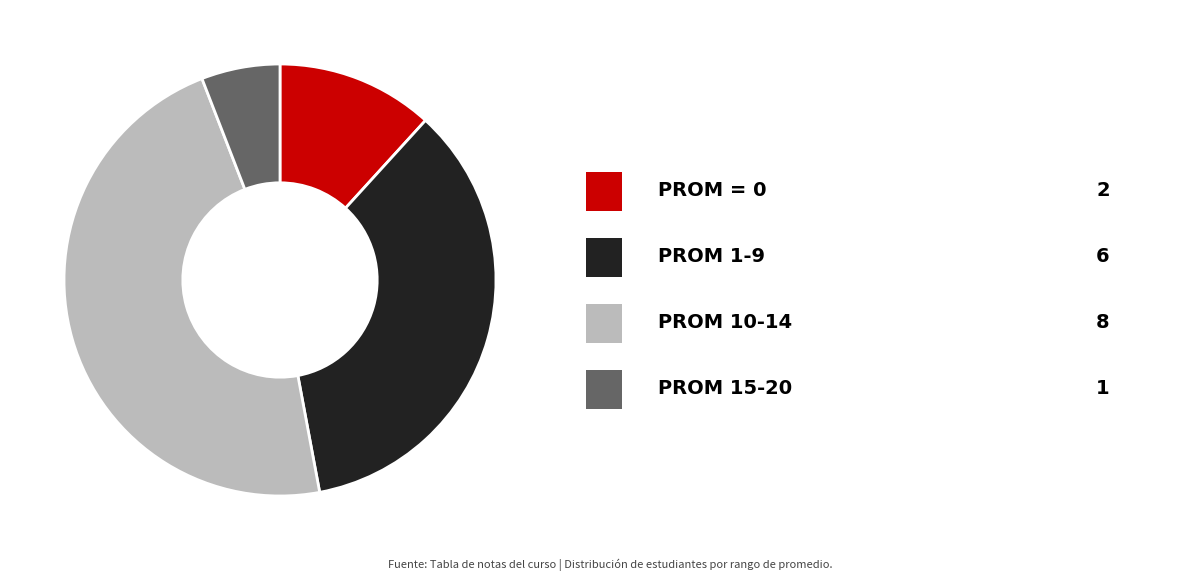

Is there a majority slice in this chart?

No